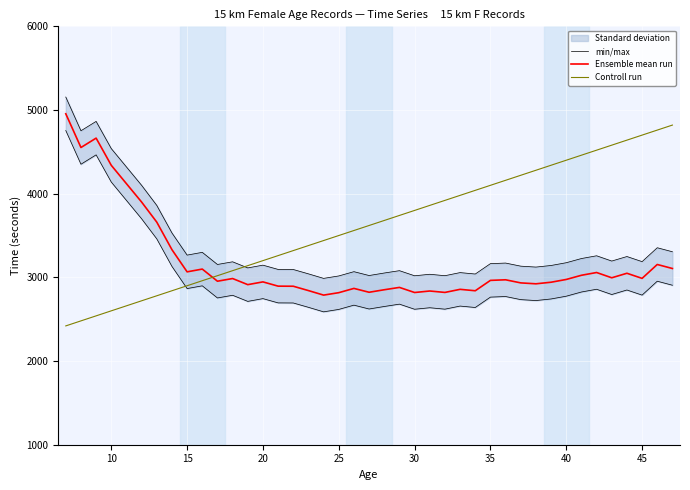

The value of Ensemble mean run at 30 is 2819. True or false?

True